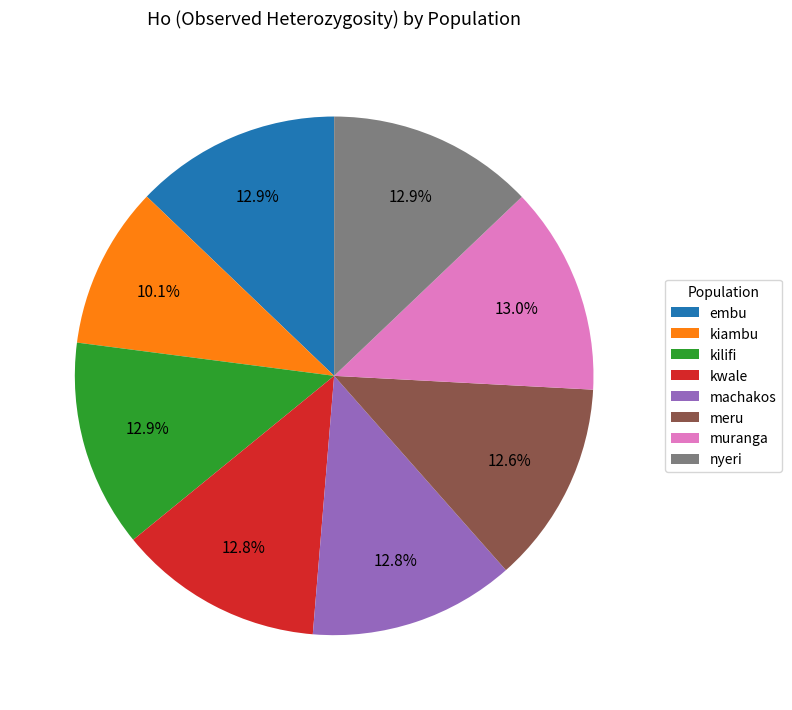

Which slice is the smallest?

kiambu